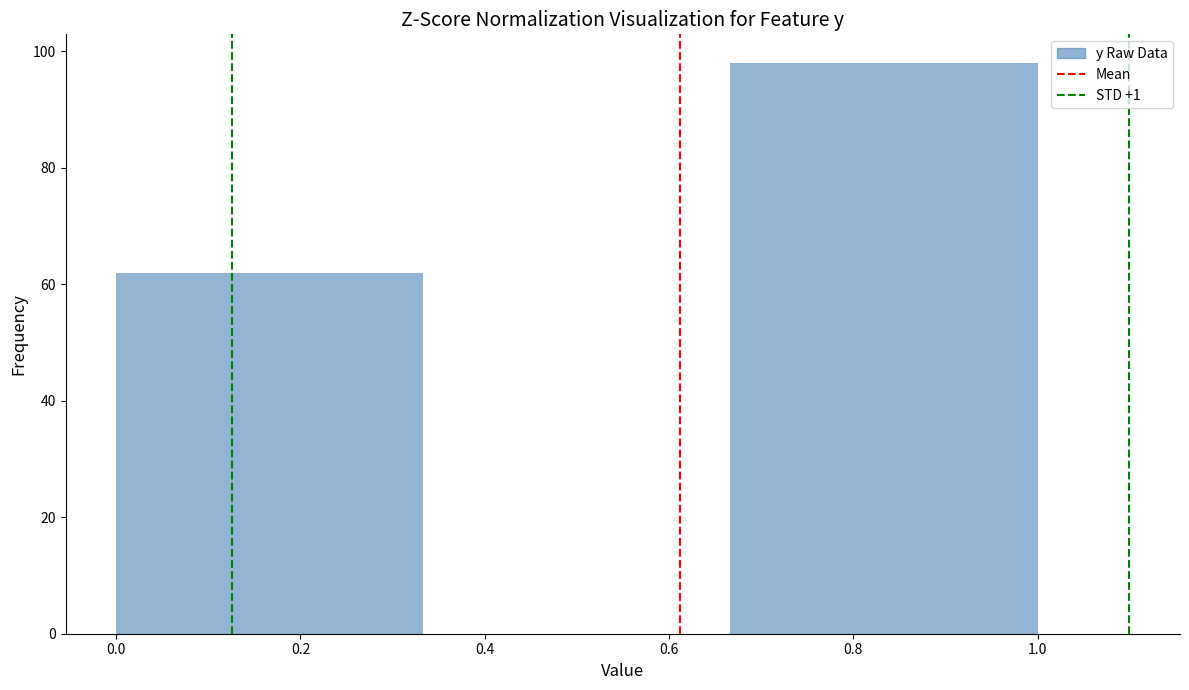

Reading left to right, transcribe this chart: for each bar, give the range it covers on the x-axis and its height. Neither the bar edges nor the heights are printed on the chart, so give them approximately, as read against the axes.

0.00 to 0.34: 62
0.34 to 0.66: 0
0.66 to 1.00: 98